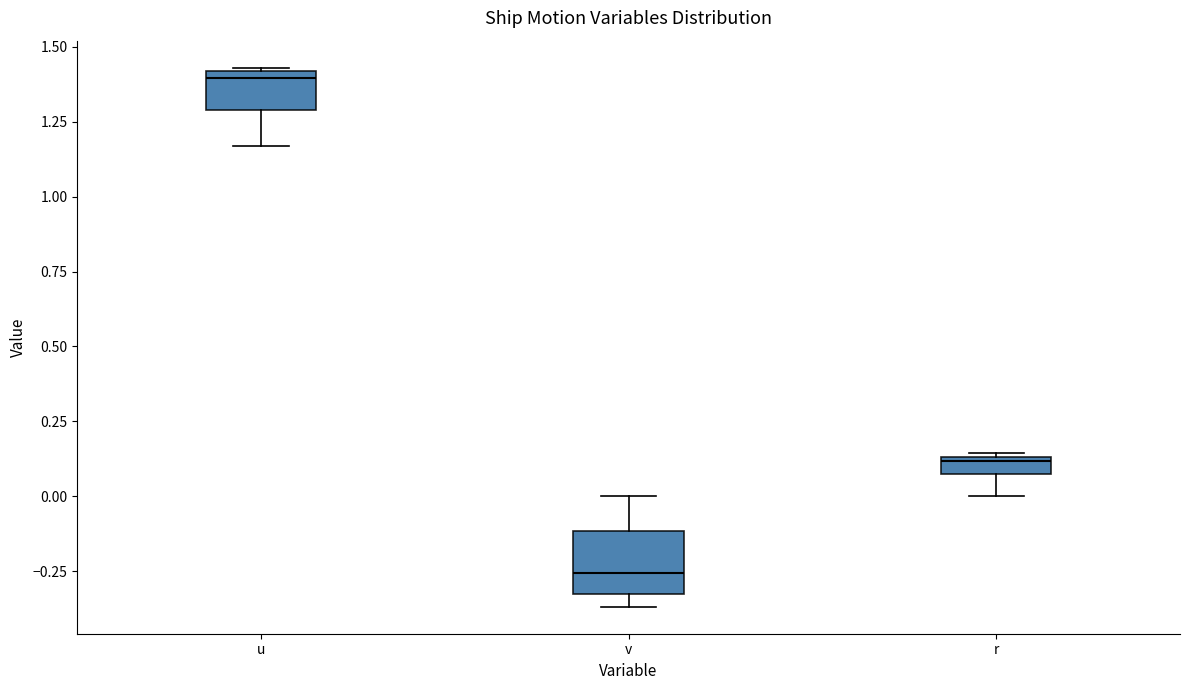

Which box's median line is the highest?

u